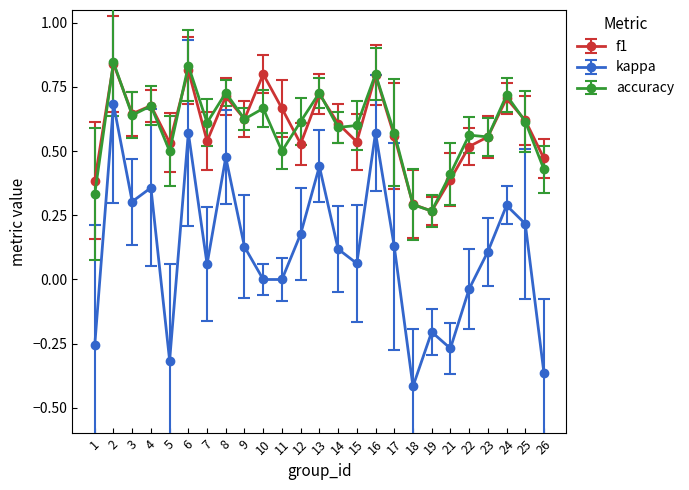

At which category does kappa reach its first local peak?

2